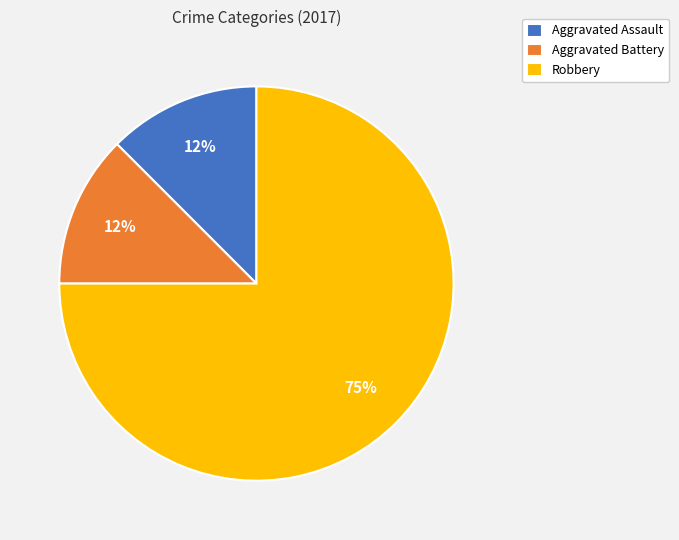

Does any single category account for the majority?

Yes